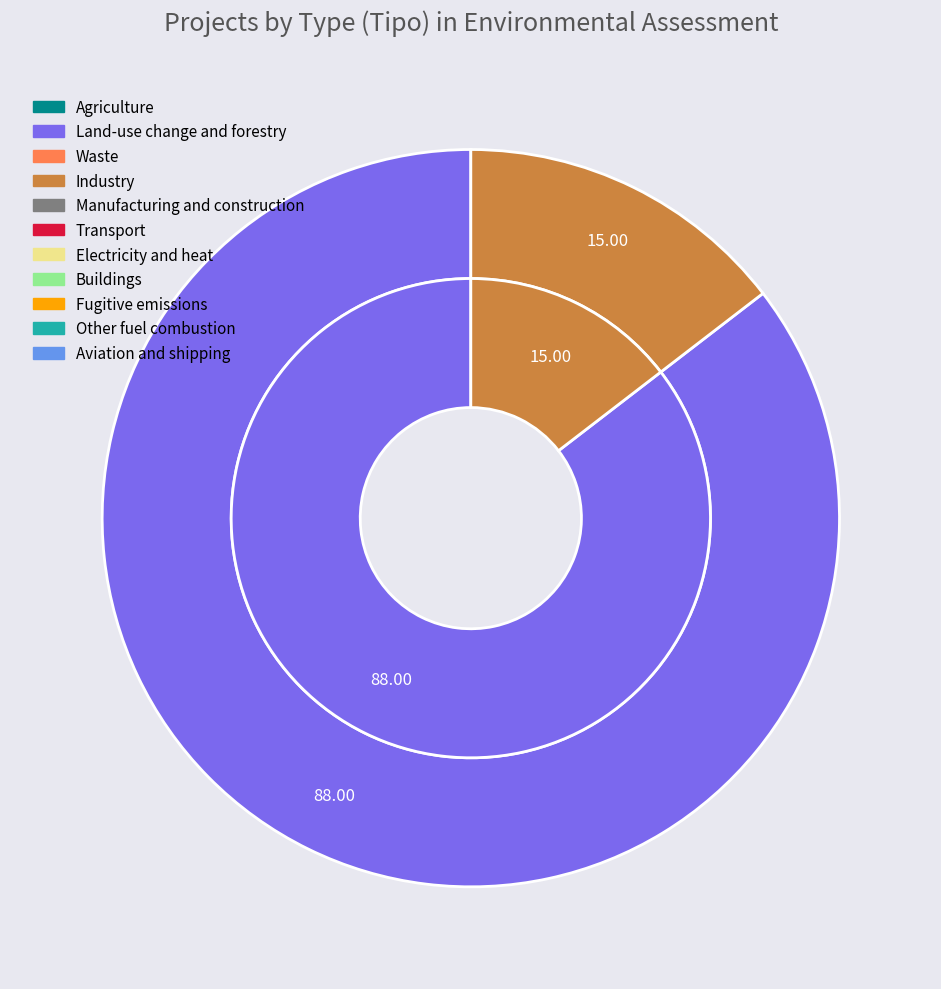

What is the change in value from DIA to EIA?

-73